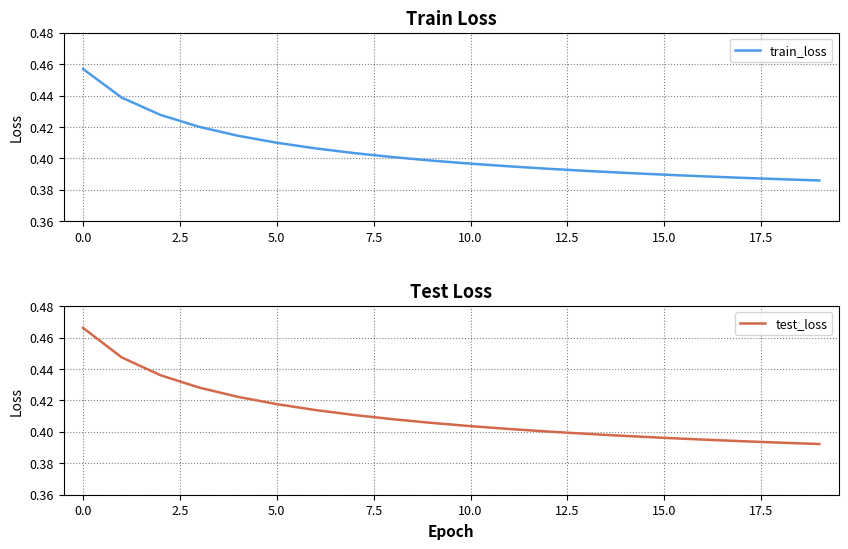

What are all the series names shown in the legend?

train_loss, test_loss